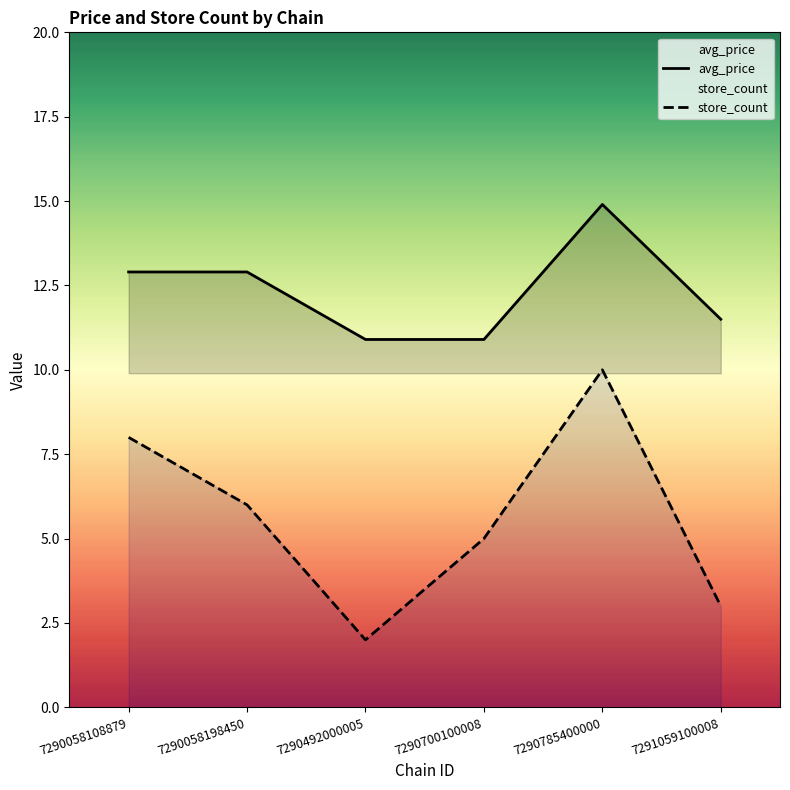

How many distinct data groups are displayed?

2